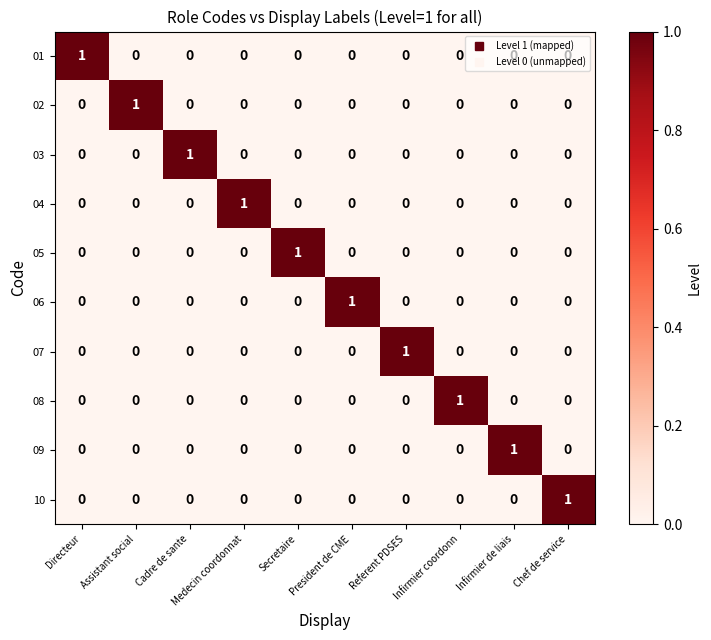

At how many categories does at least one series exceed 0?

10